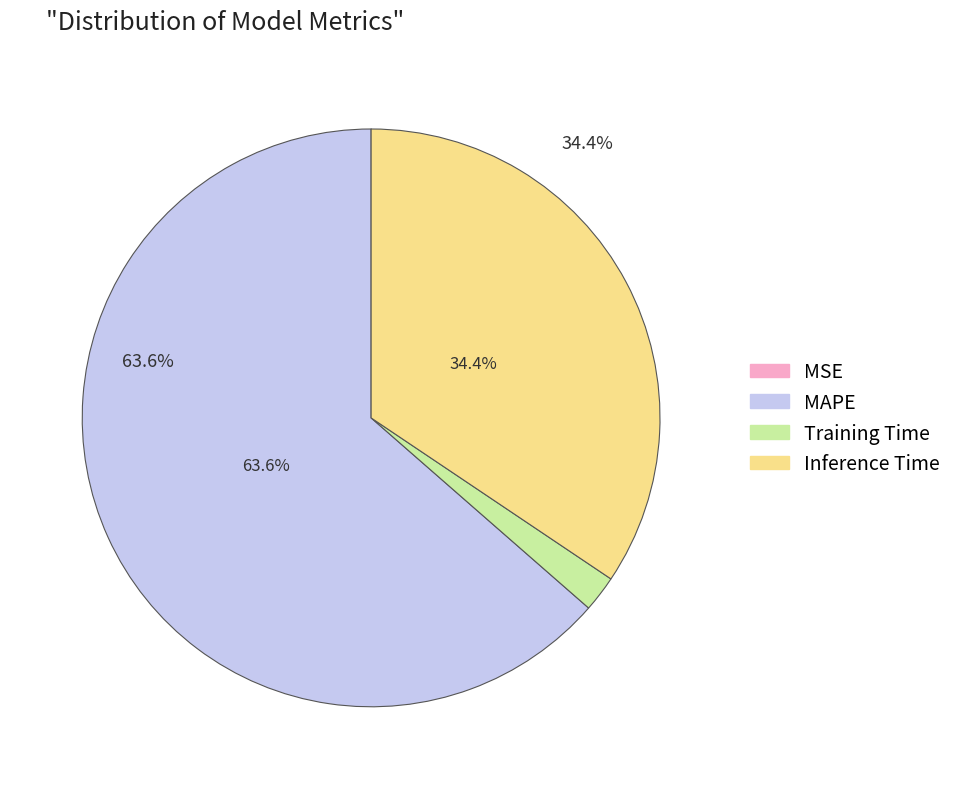

Which category accounts for the majority?

MAPE